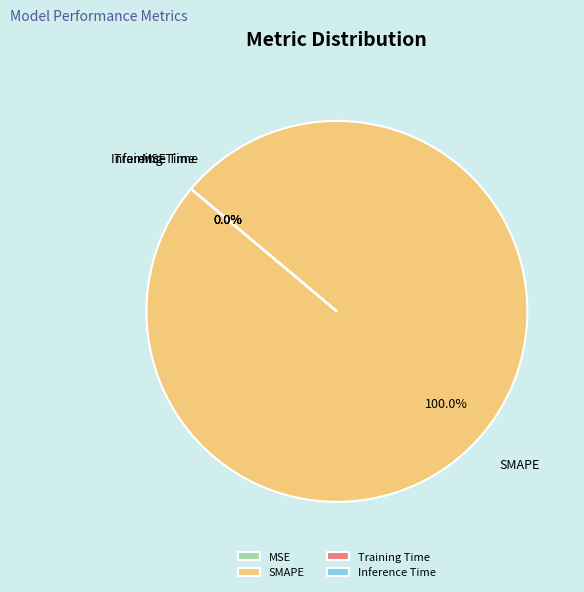

Which category has the biggest portion of the pie?

SMAPE